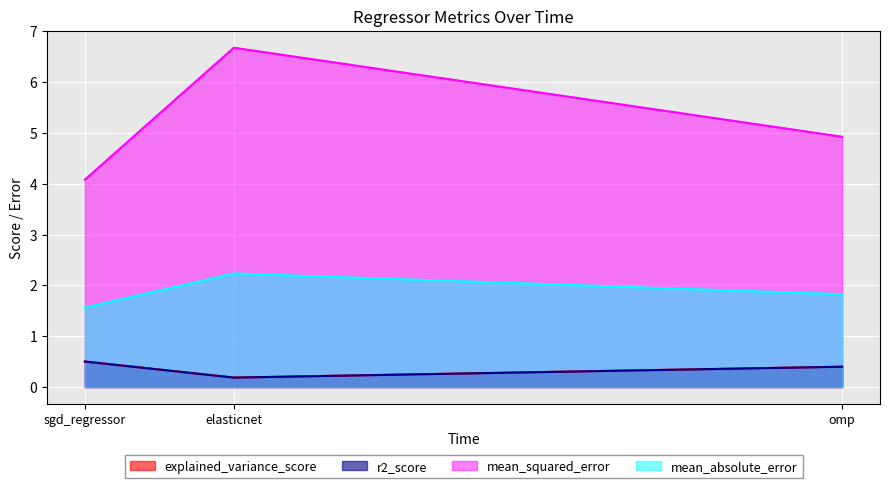

What is the label of the 1st point from the right?

omp